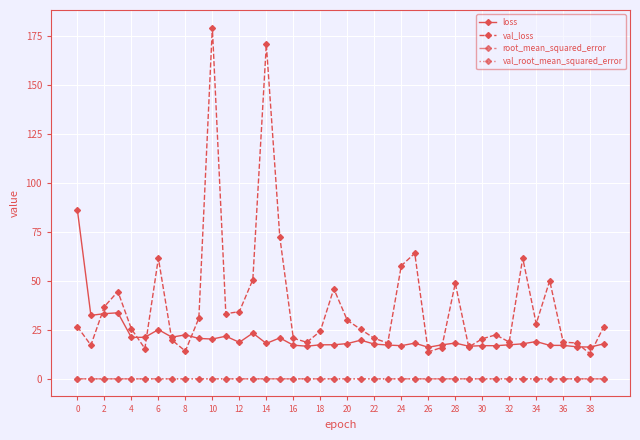

True or false: root_mean_squared_error has more than 1 points higher than both neighbors.

True